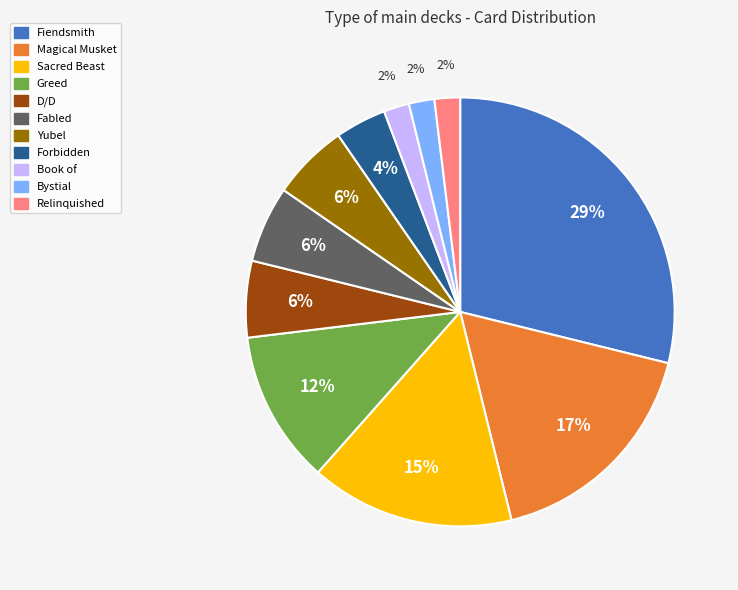

Between Forbidden and Sacred Beast, which is larger?

Sacred Beast